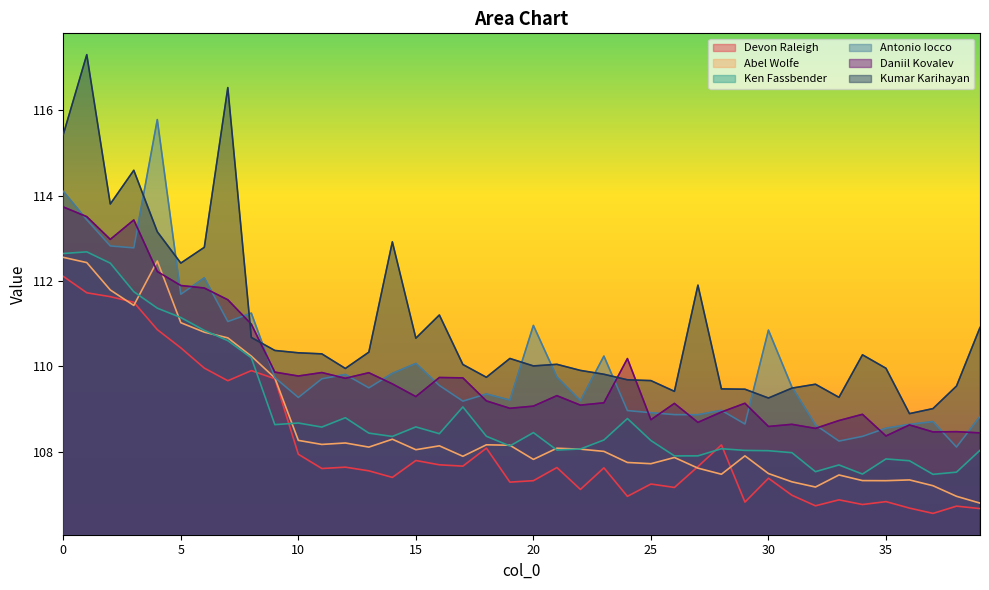

What is the value of the Devon Raleigh point at the 21st from the left?

107.3